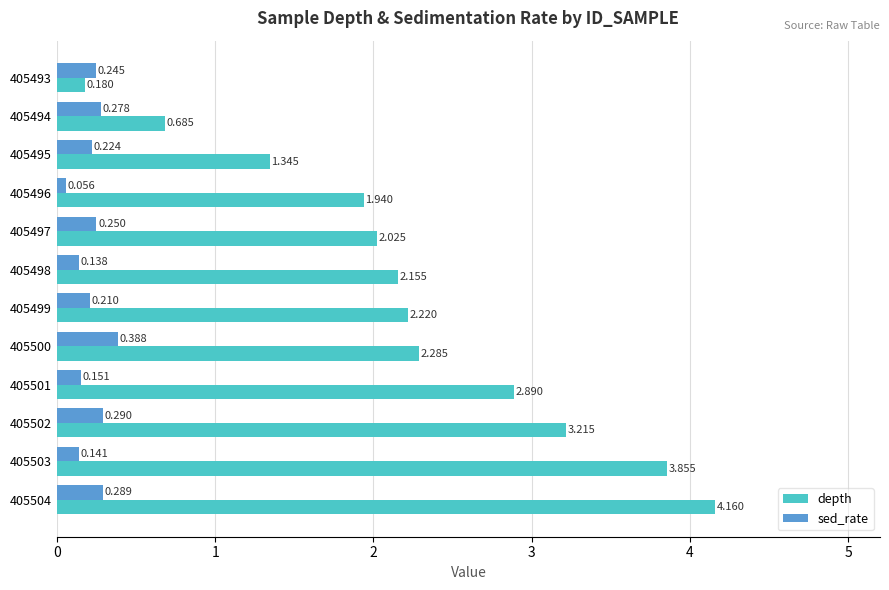

Rank the series by their average value, from highest to lowest.

depth, sed_rate